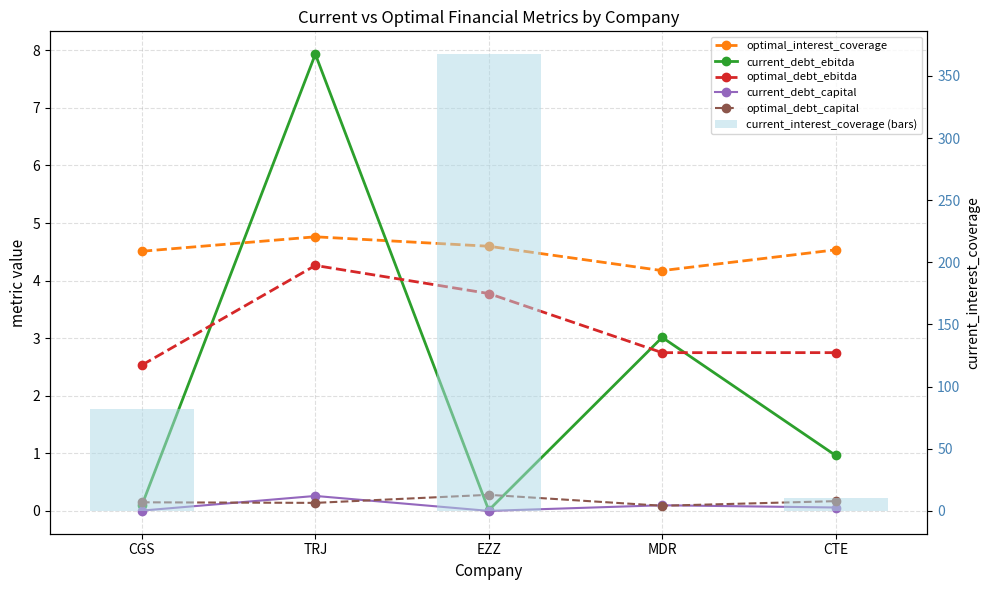

Is it true that current_interest_coverage (bars) equals 81.8 at CGS?

True